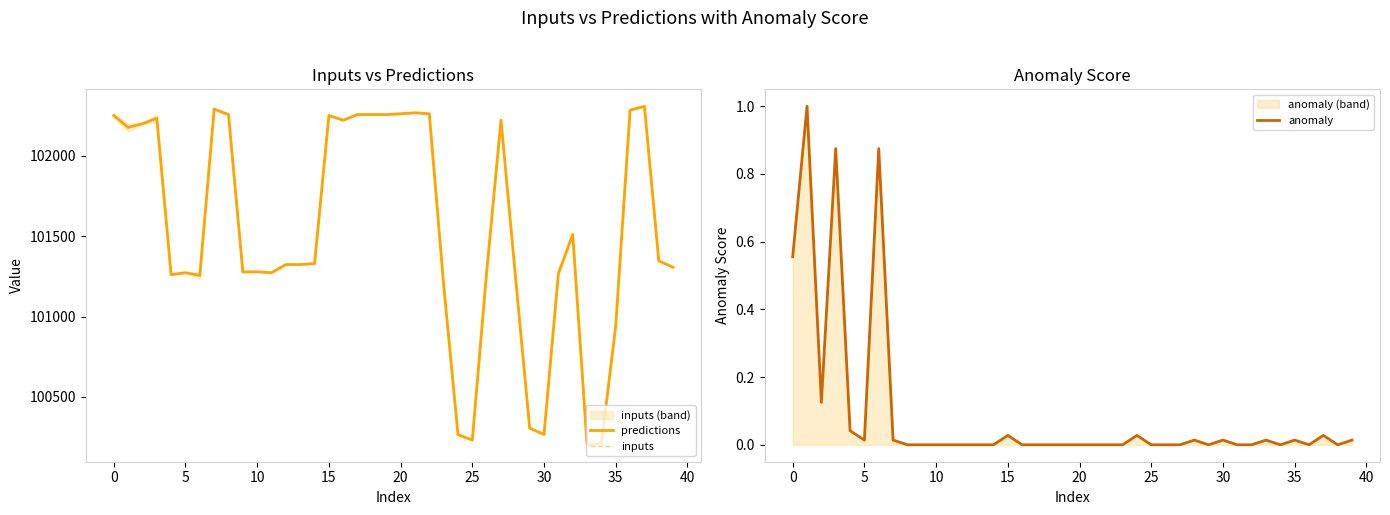

What is the minimum value for inputs?

100202.4